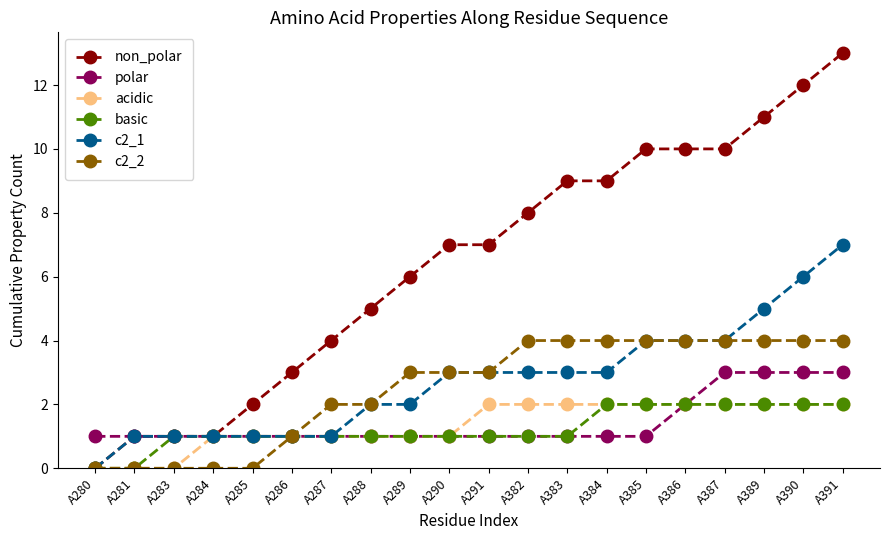

What is the value of the non_polar point at the 18th from the left?

11